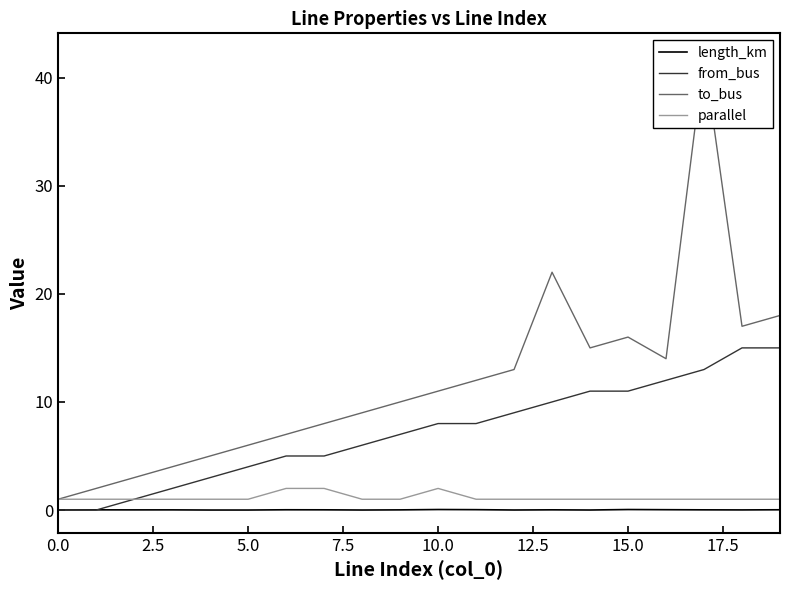

In to_bus, how many points are lower than both neighbors (excluding endpoints)?

3